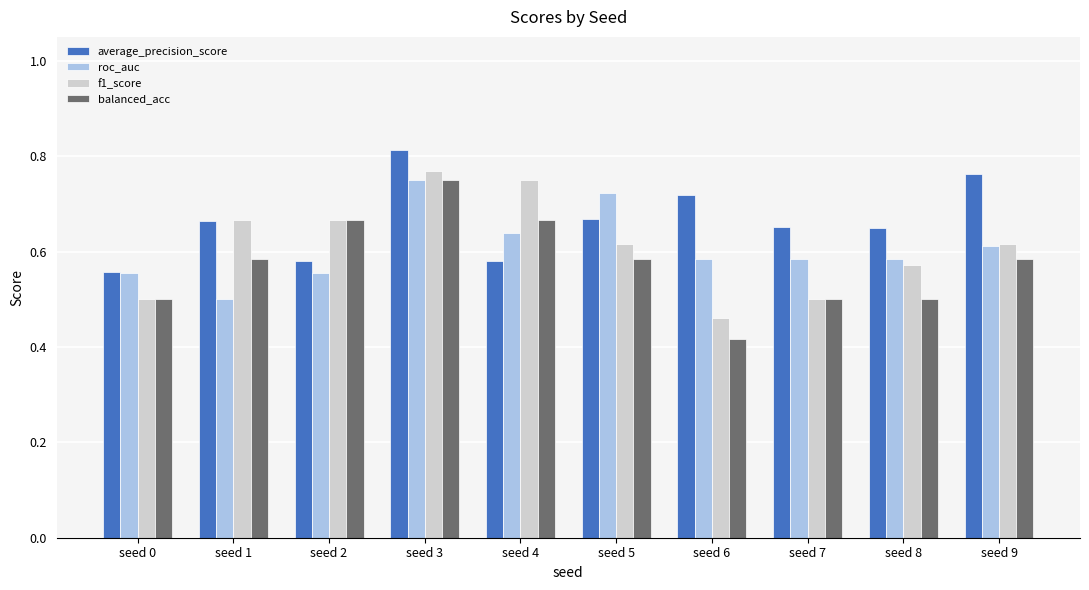

Count the f1_score values in the range 0 to 1.

10